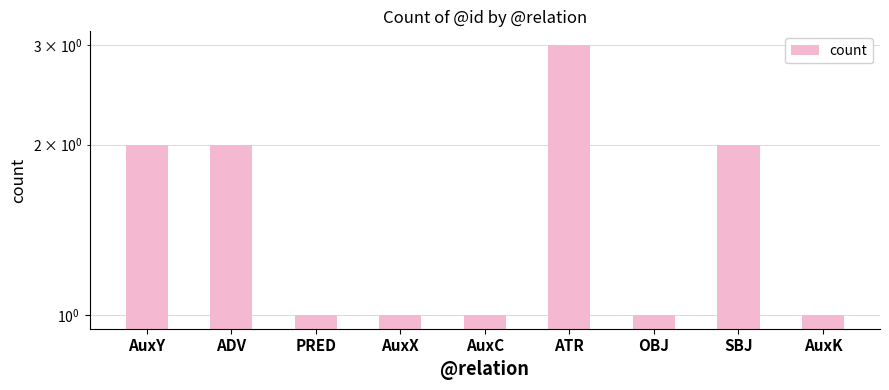

What is the ratio of the value at PRED to the value at SBJ?

0.5